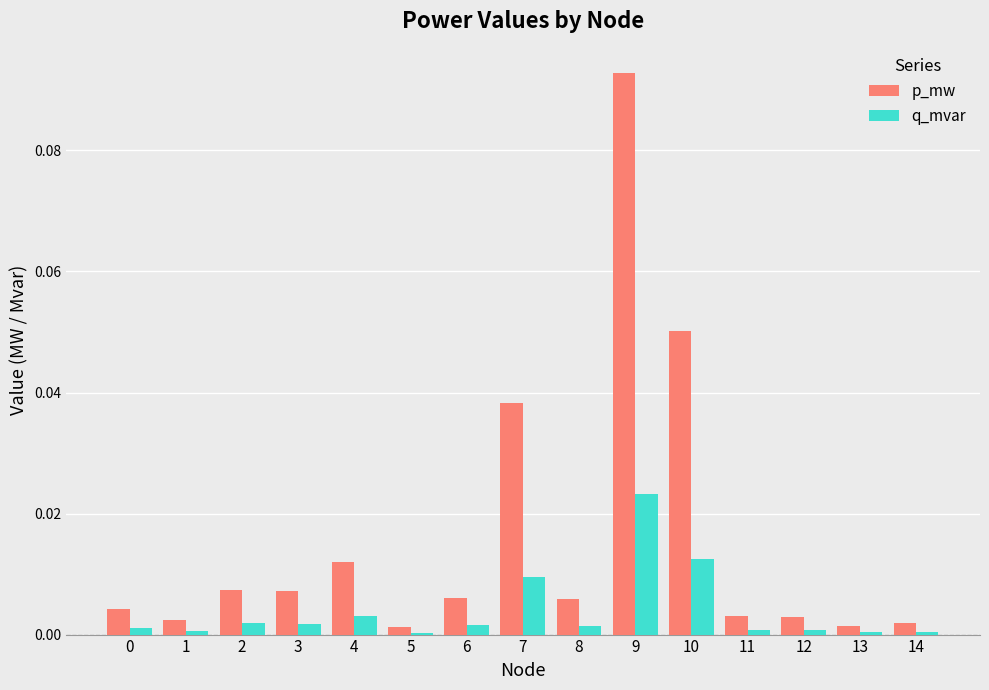

True or false: p_mw has a value of 0.0 at 0.

True